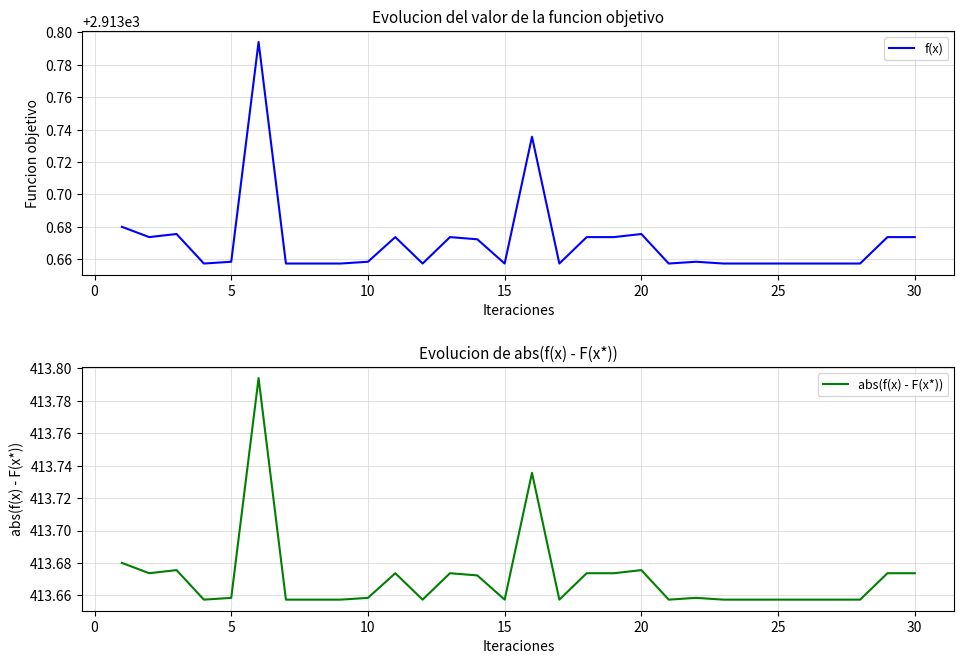

How many interior local valleys does the abs(f(x) - F(x*)) series have?

6